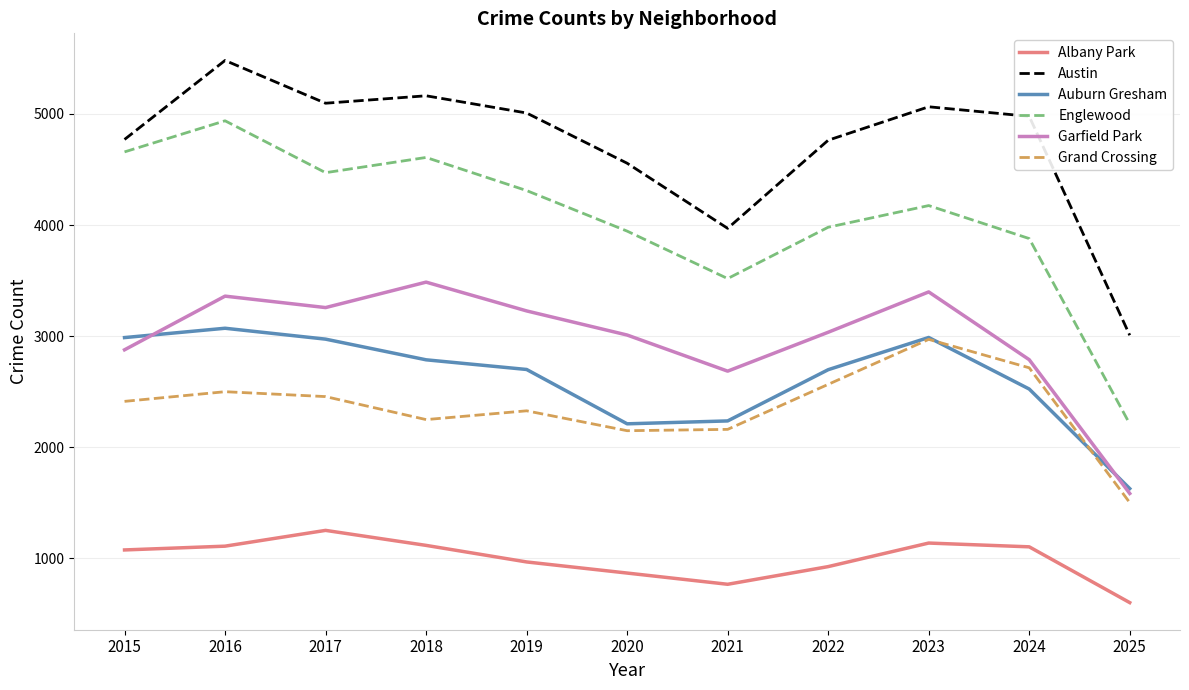

Is this an area chart (filled region under the line)?

No